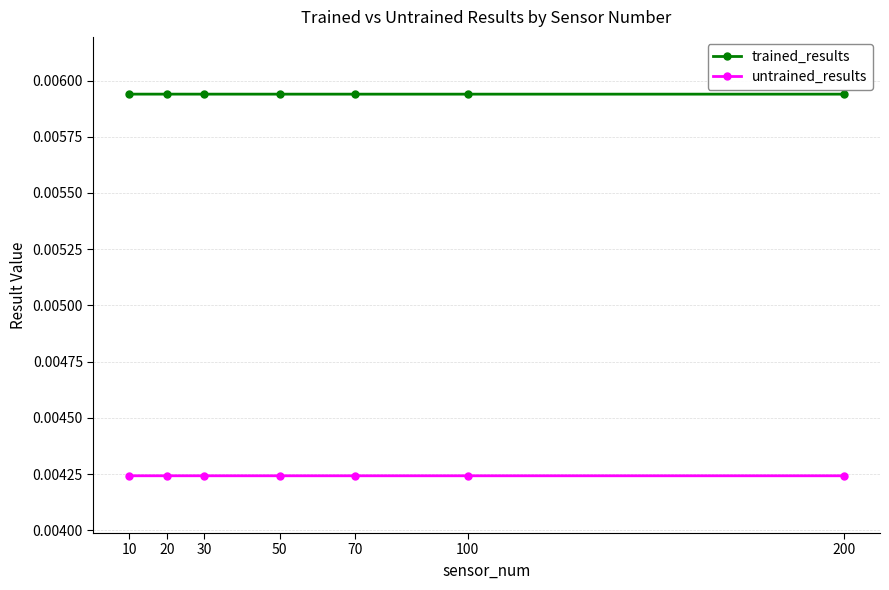

True or false: trained_results and untrained_results intersect in this chart.

False